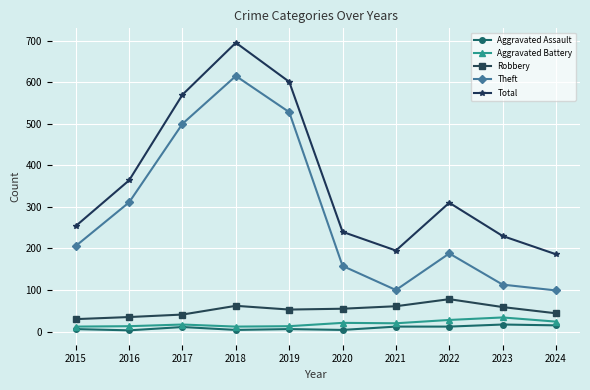

What are all the series names shown in the legend?

Aggravated Assault, Aggravated Battery, Robbery, Theft, Total